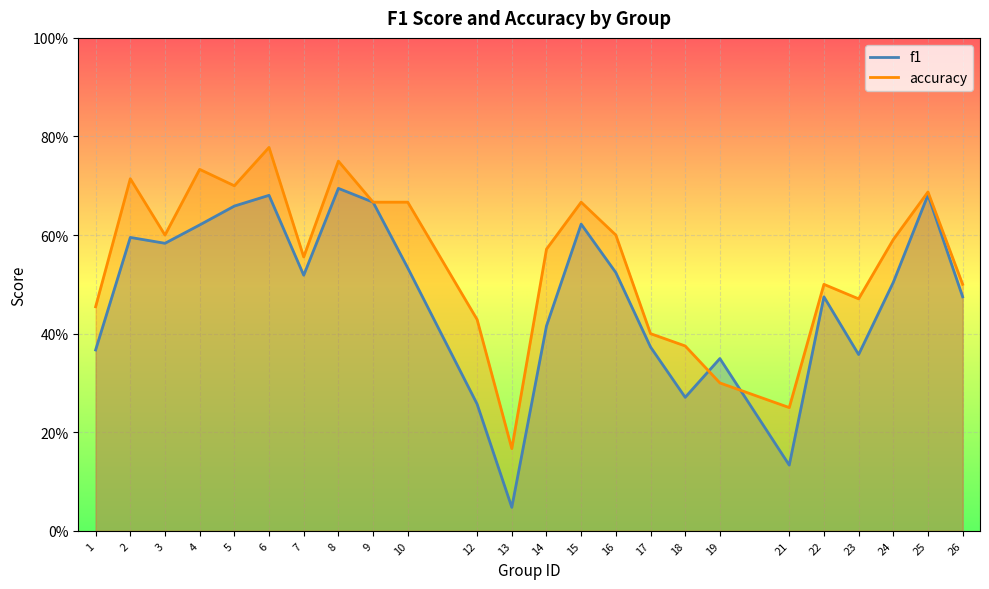

At how many categories does at least one series exceed 0?

24